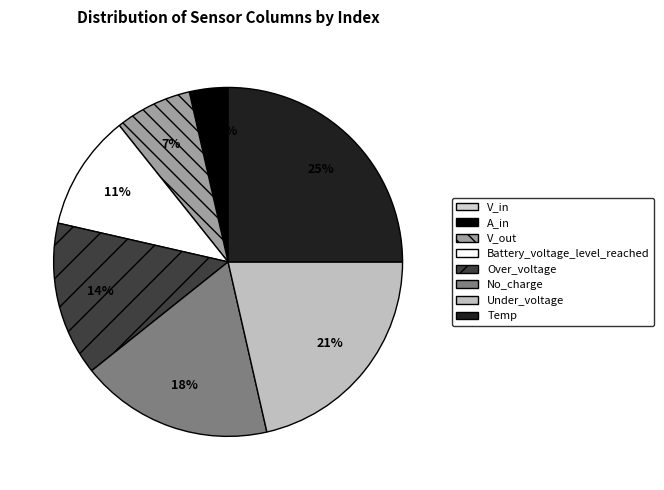

Which slice is the smallest?

V_in